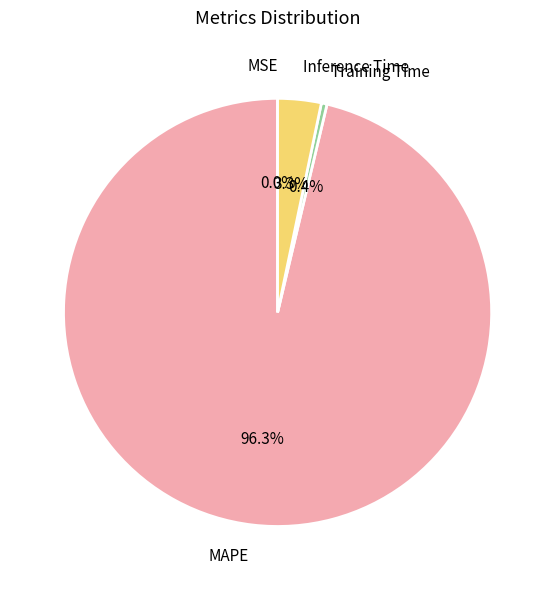

The Training Time slice represents 13% of the pie. True or false?

False